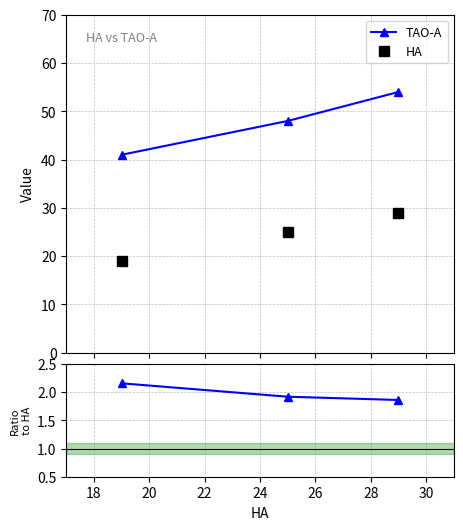

What is the minimum value for TAO-A?

41